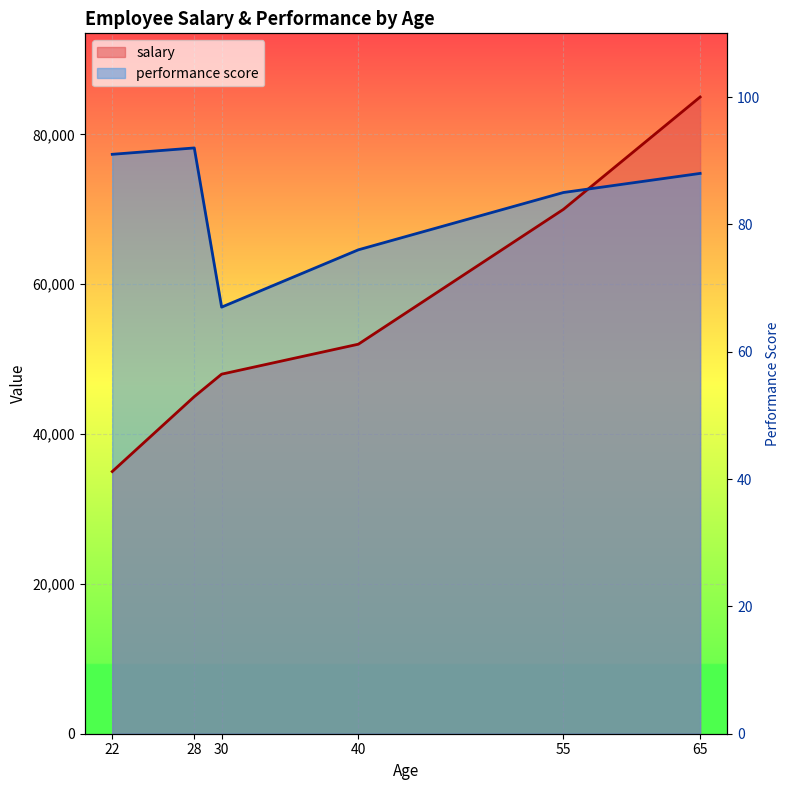

Which series has the widest spread of values?

salary